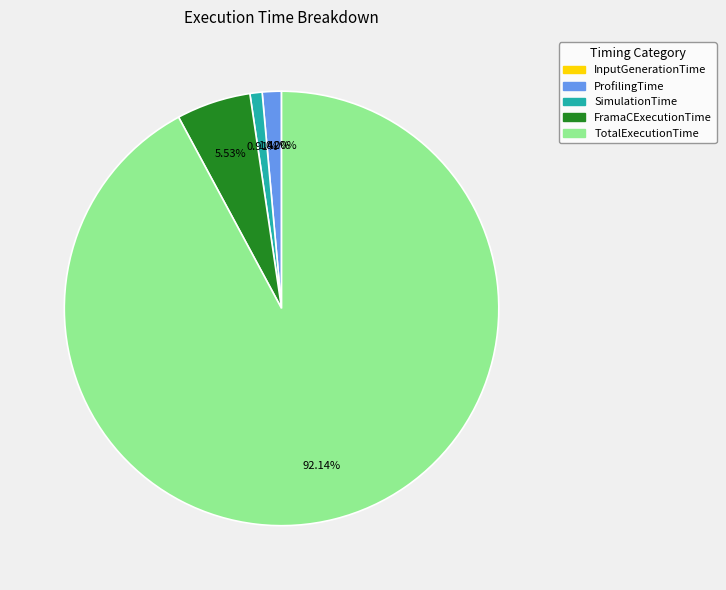

Does ProfilingTime represent more than half of the total?

No